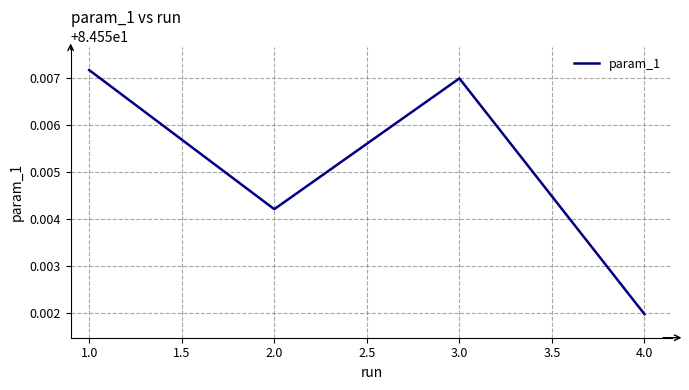

Which has a higher value, 4.0 or 3.0?

3.0